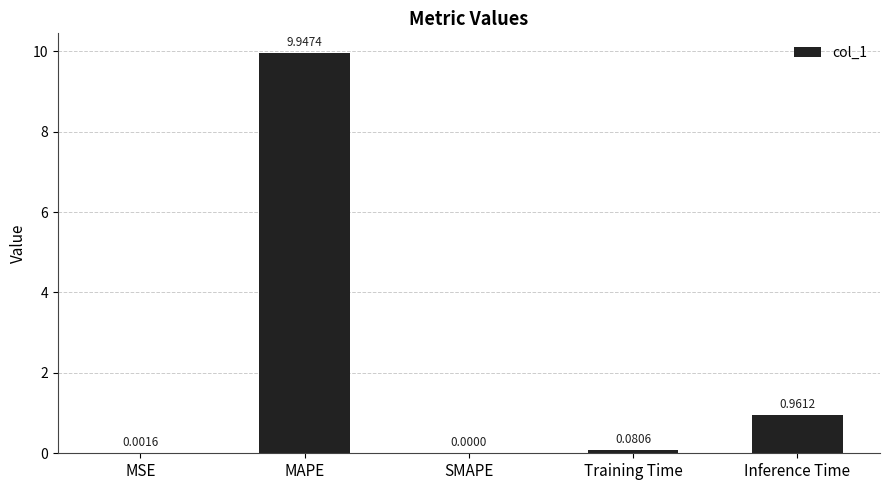

At which category does the chart reach its peak across all series?

MAPE